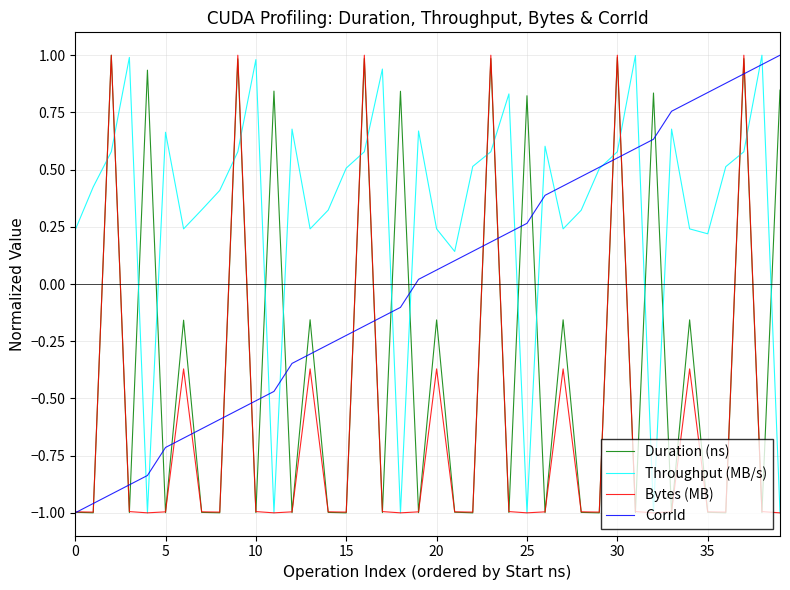

In Throughput (MB/s), how many points are lower than both neighbors (excluding endpoints)?

10